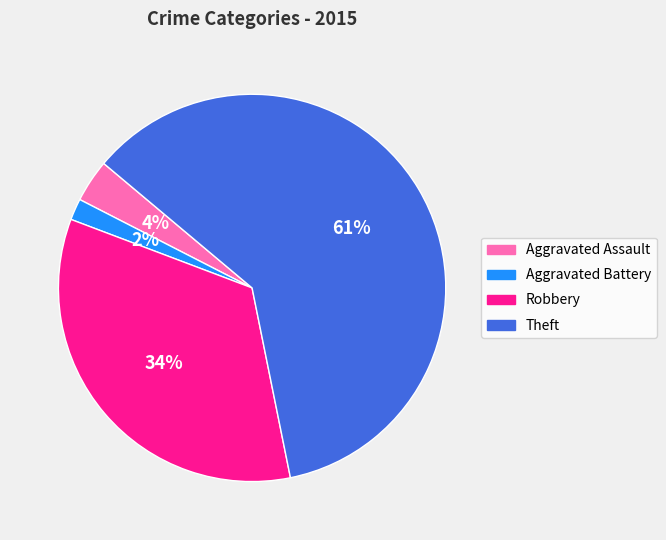

How many slices are in this pie chart?

4